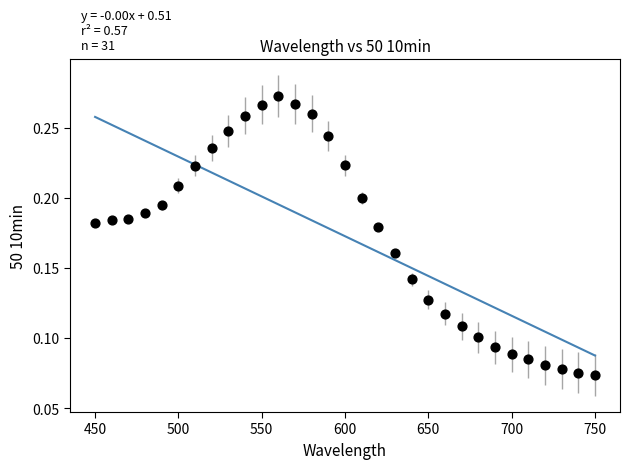

What is the range of X values (max minus min)?

300.0